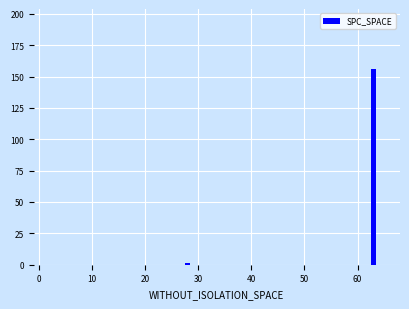

Reading right to left, what are all the values shown in this chart?

156	1	0